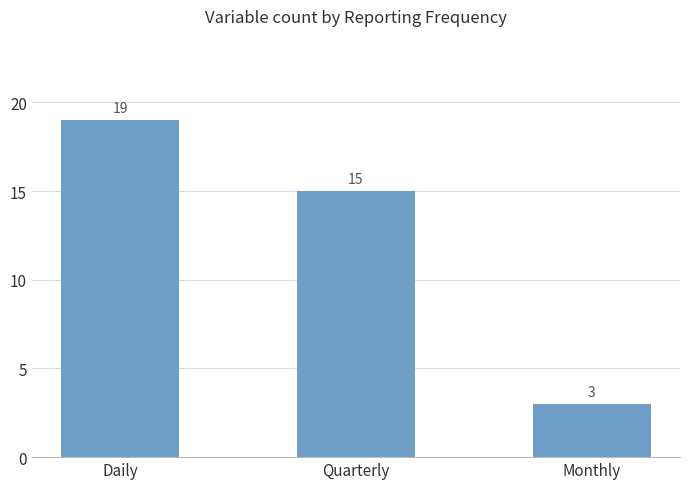

At which category does the chart reach its peak across all series?

Daily